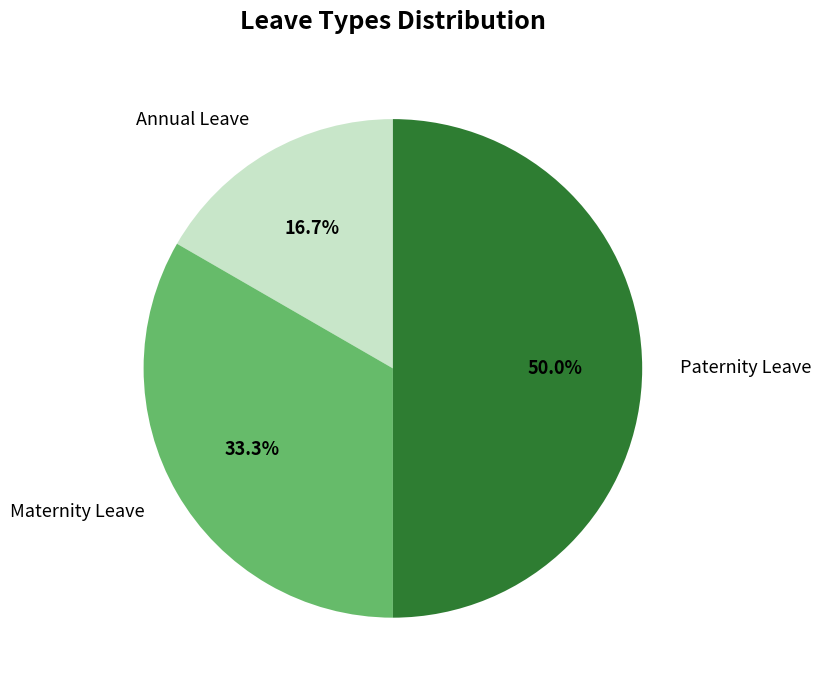

To the nearest percent, what is the average slice percentage?

33%